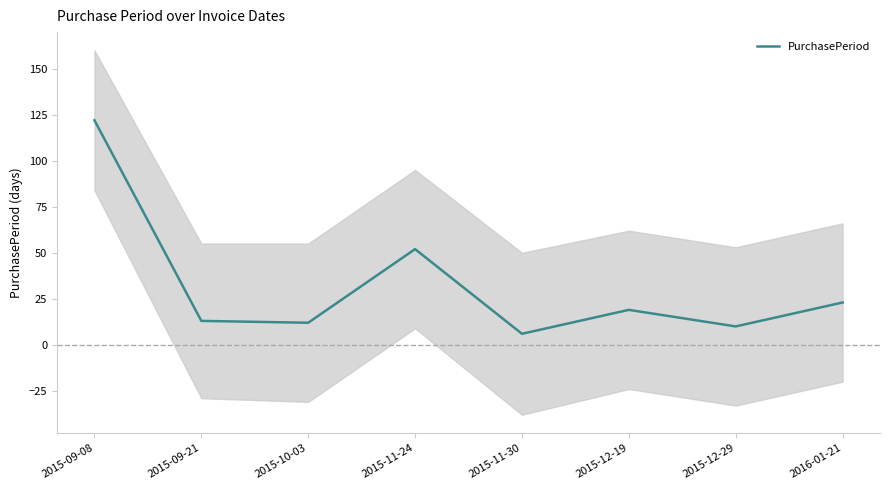

What is the minimum value shown in the chart?

6